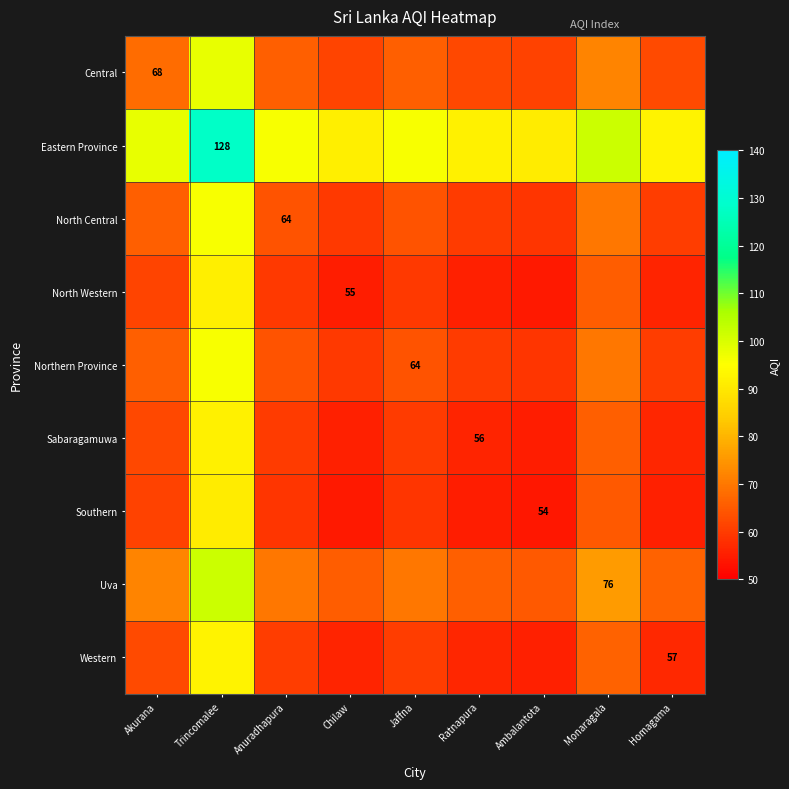

The Western series shows 57.0 at Homagama. True or false?

True